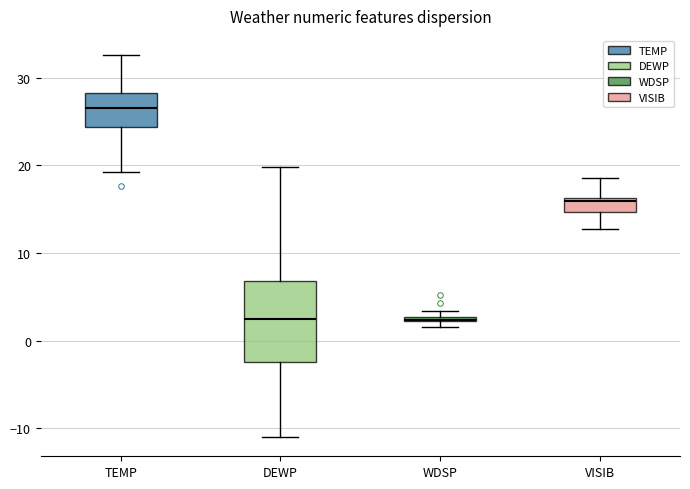

Comparing the boxes themselves (not the whiskers), which one is the tallest?

DEWP